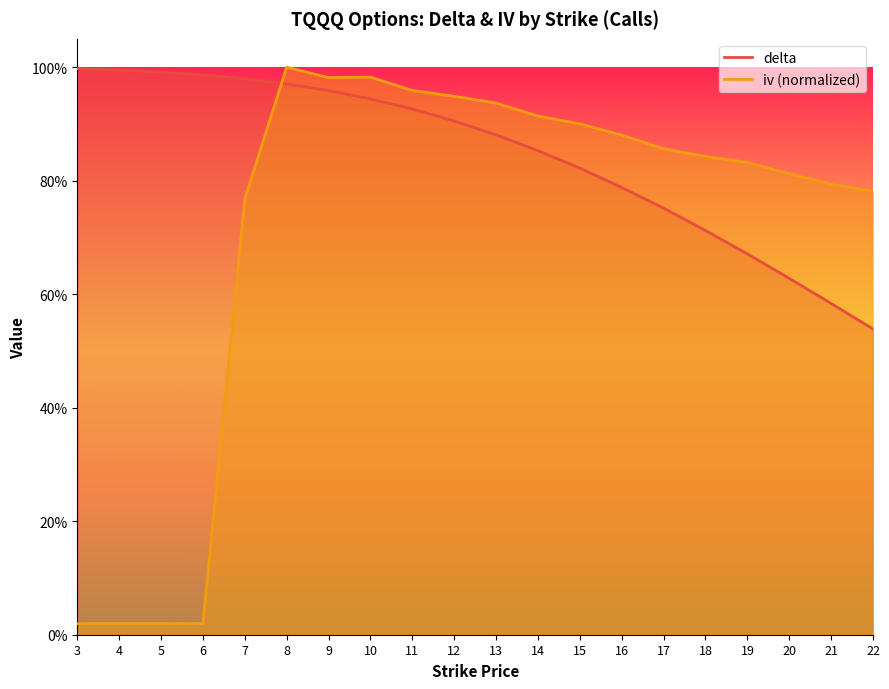

At which category is the sum across all series the highest?

8